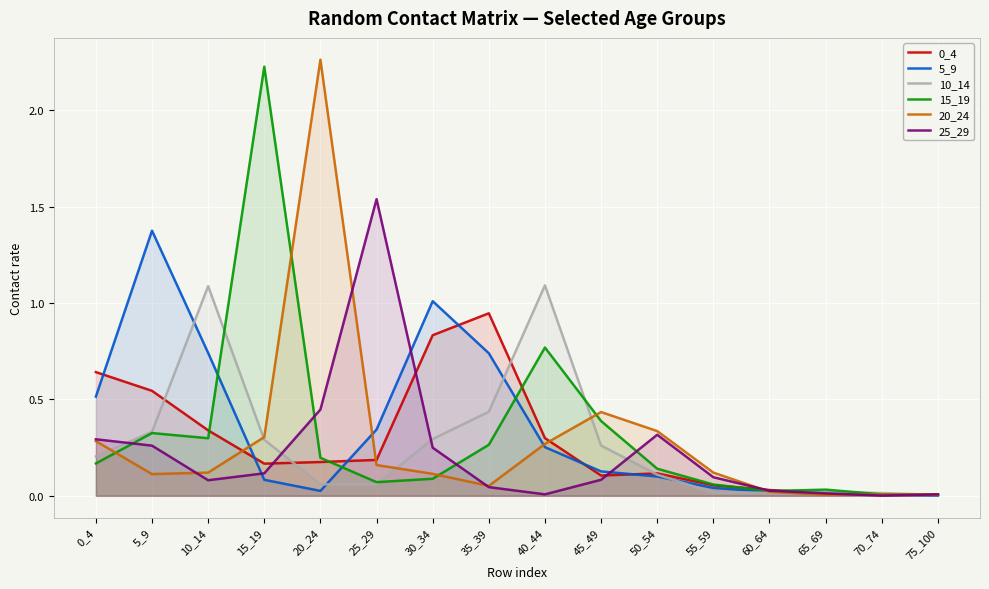

List the series in order of their peak value, lowest first.

0_4, 10_14, 5_9, 25_29, 15_19, 20_24